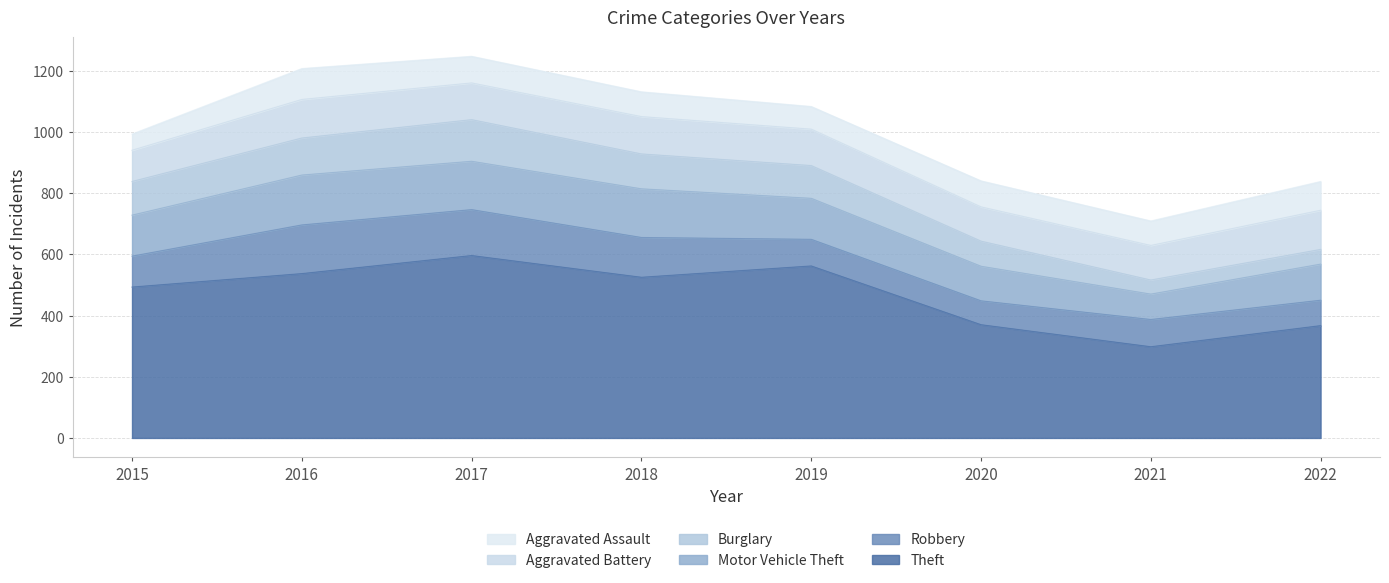

At which category does Motor Vehicle Theft reach its first local peak?

2016